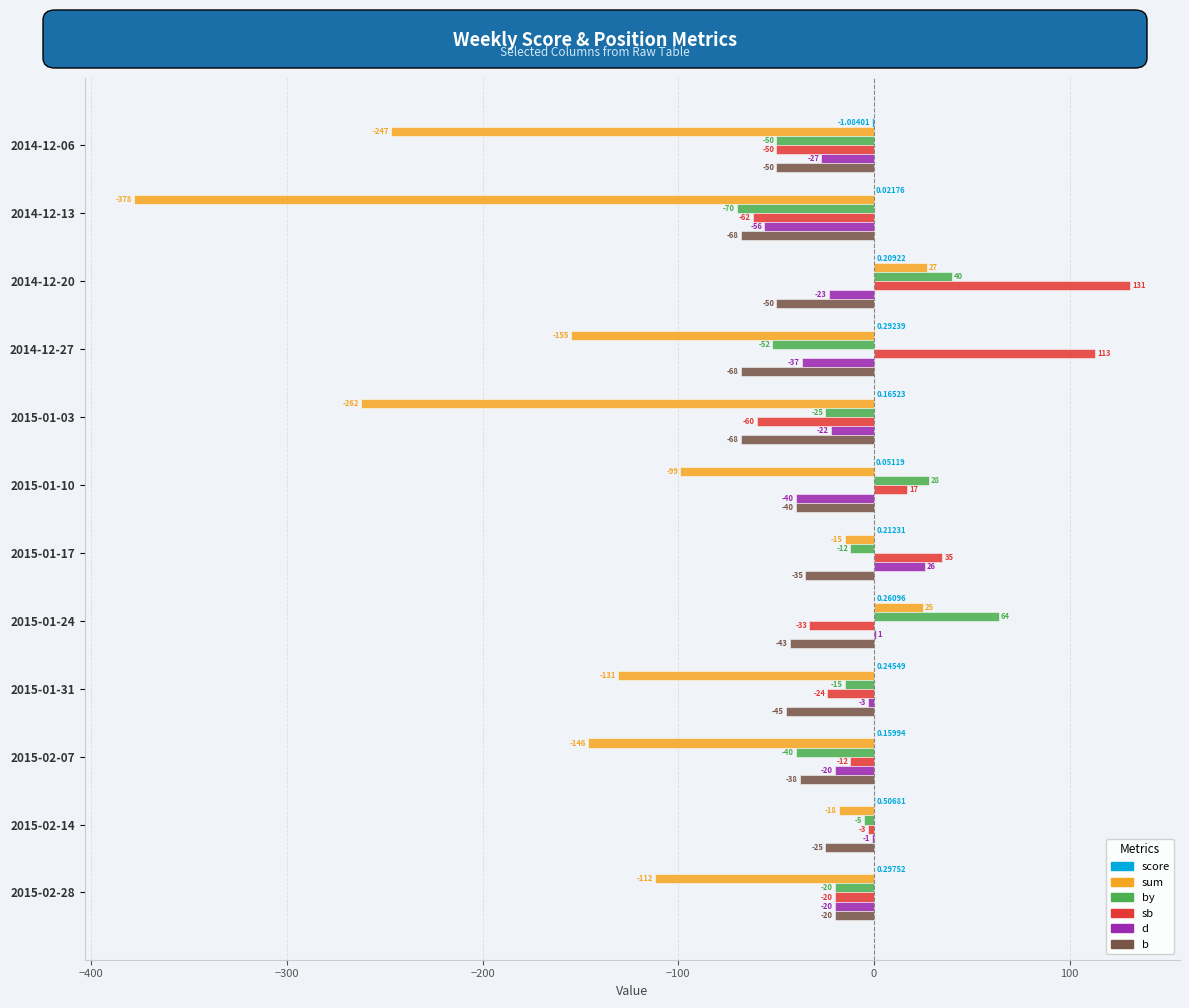

Which series has the largest total across all categories?

sb